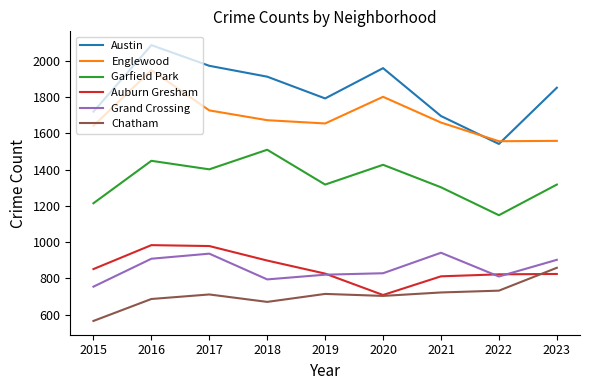

Which series has the largest total across all categories?

Austin